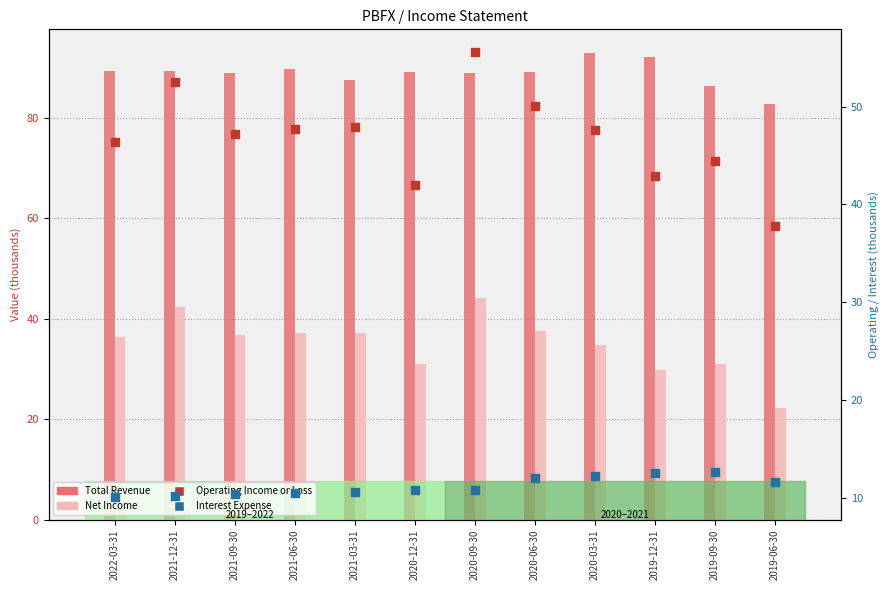

Which series has the largest total across all categories?

Total Revenue